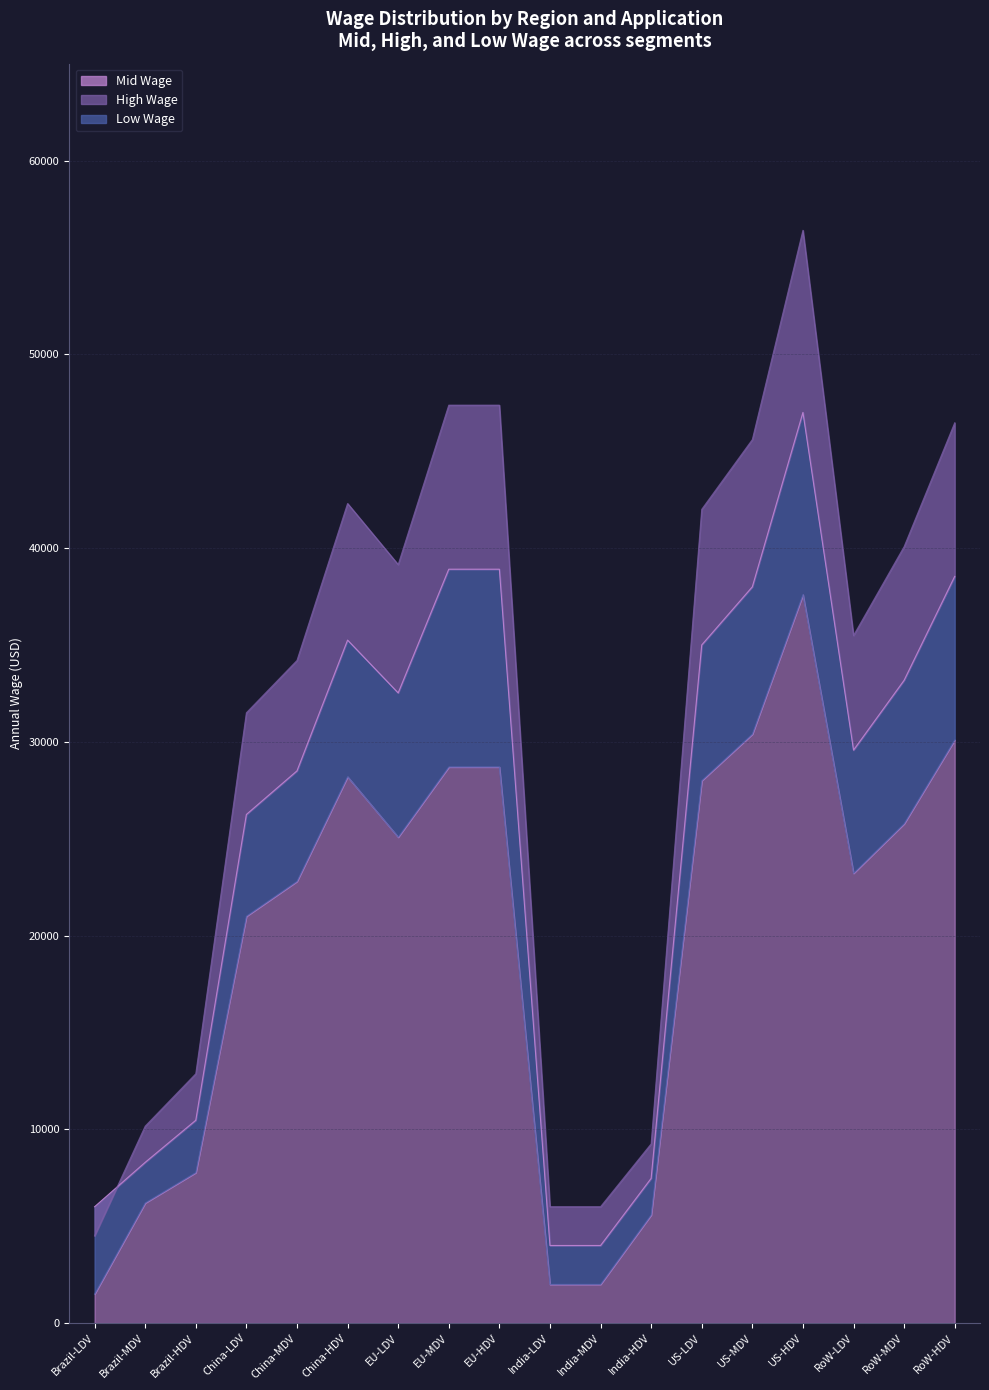

The High Wage series shows 22511.4 at RoW-MDV. True or false?

False